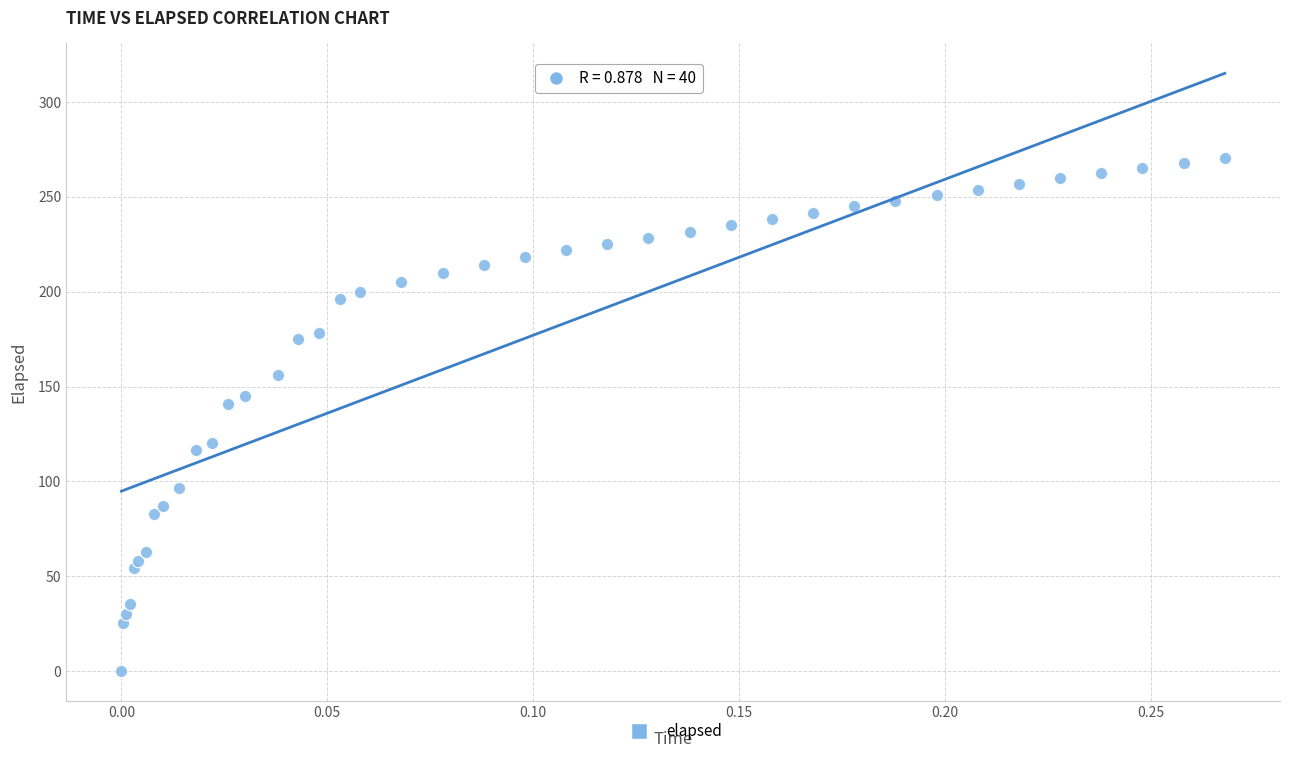

What Y value in the scatter plot is closest to 135?

140.9